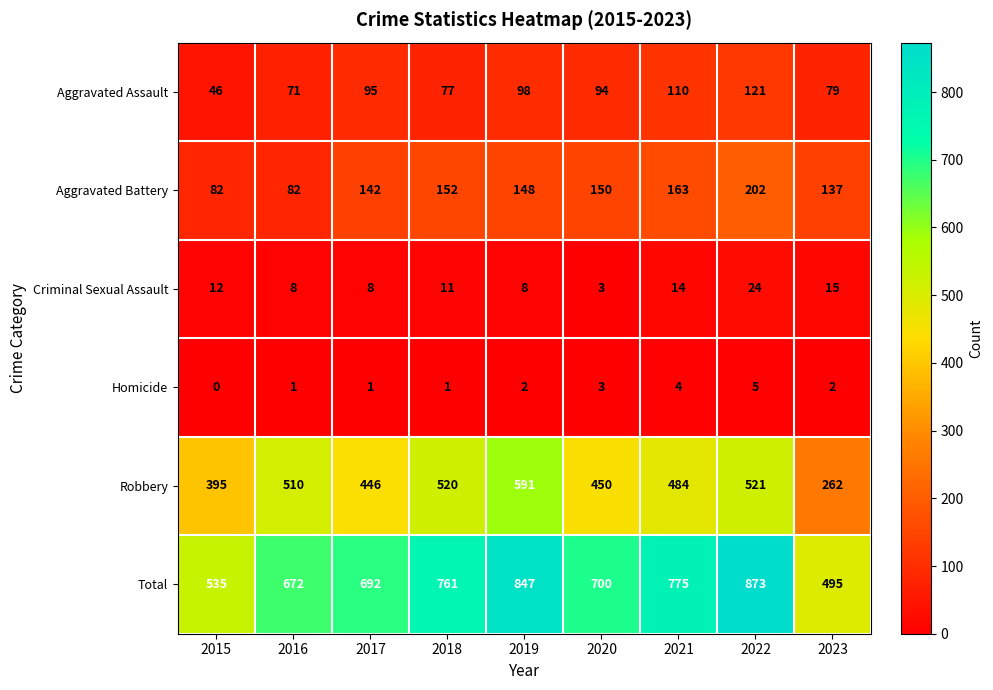

Where does the Aggravated Assault series first go above 94?

2017